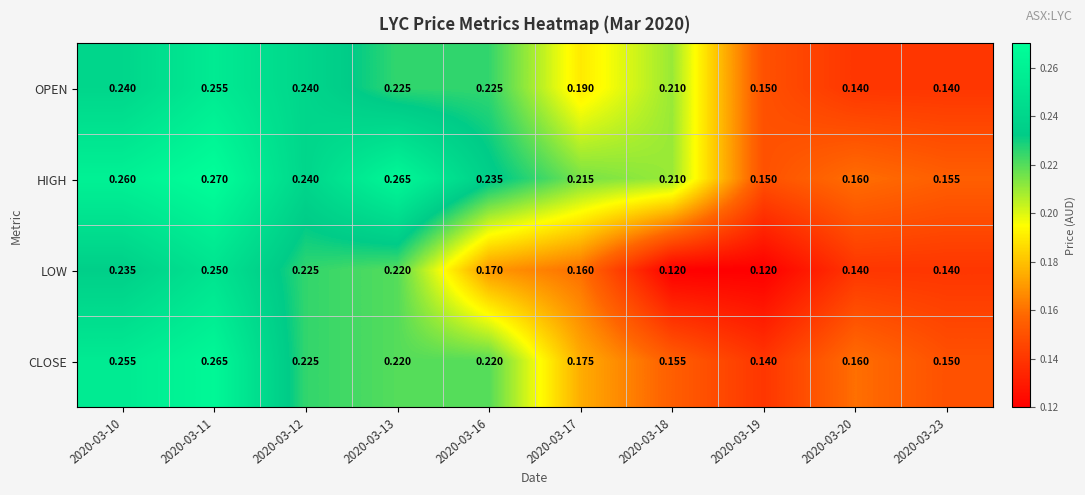

List the series in order of their peak value, lowest first.

LOW, OPEN, CLOSE, HIGH